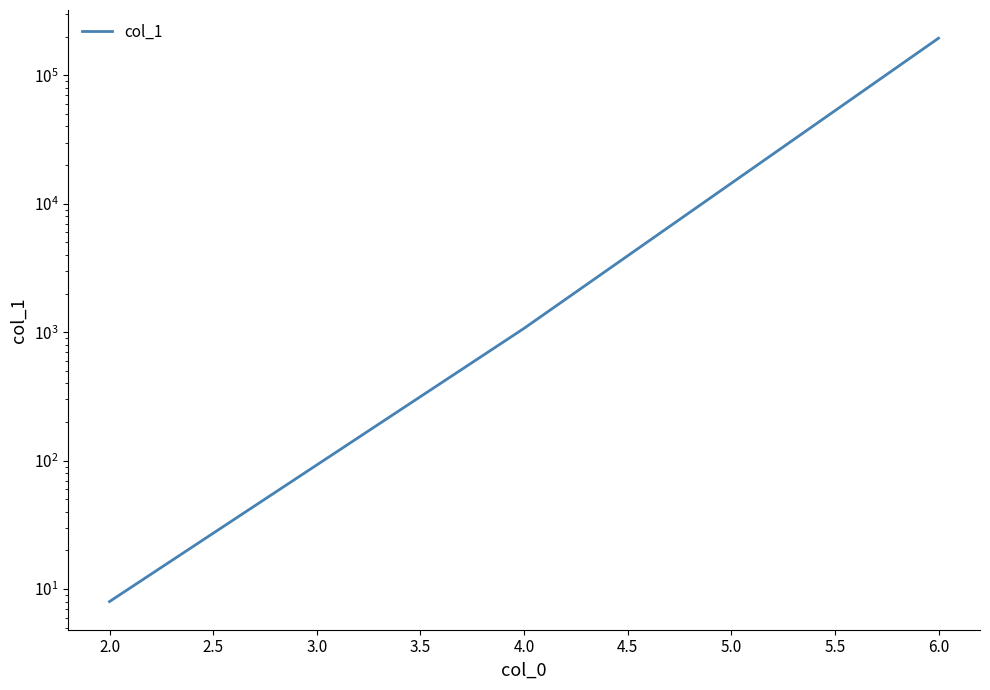

How many lines are shown in the chart?

1